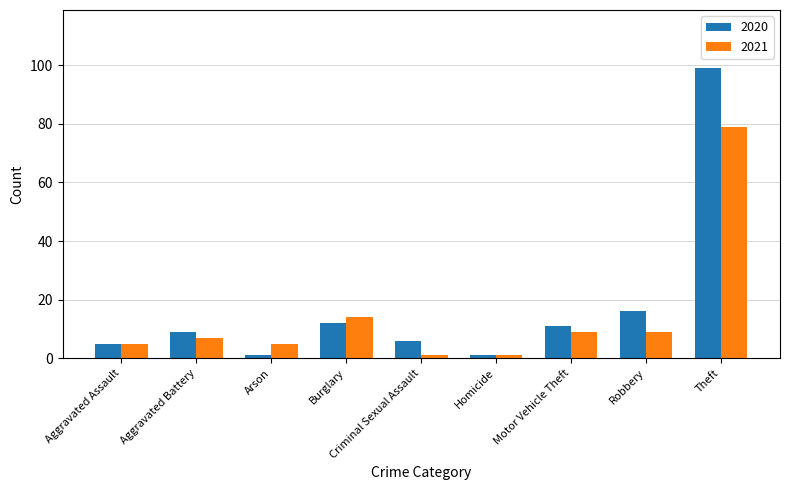

Reading left to right, transcribe all the data shown in this chart.

2020: Aggravated Assault=5	Aggravated Battery=9	Arson=1	Burglary=12	Criminal Sexual Assault=6	Homicide=1	Motor Vehicle Theft=11	Robbery=16	Theft=99
2021: Aggravated Assault=5	Aggravated Battery=7	Arson=5	Burglary=14	Criminal Sexual Assault=1	Homicide=1	Motor Vehicle Theft=9	Robbery=9	Theft=79